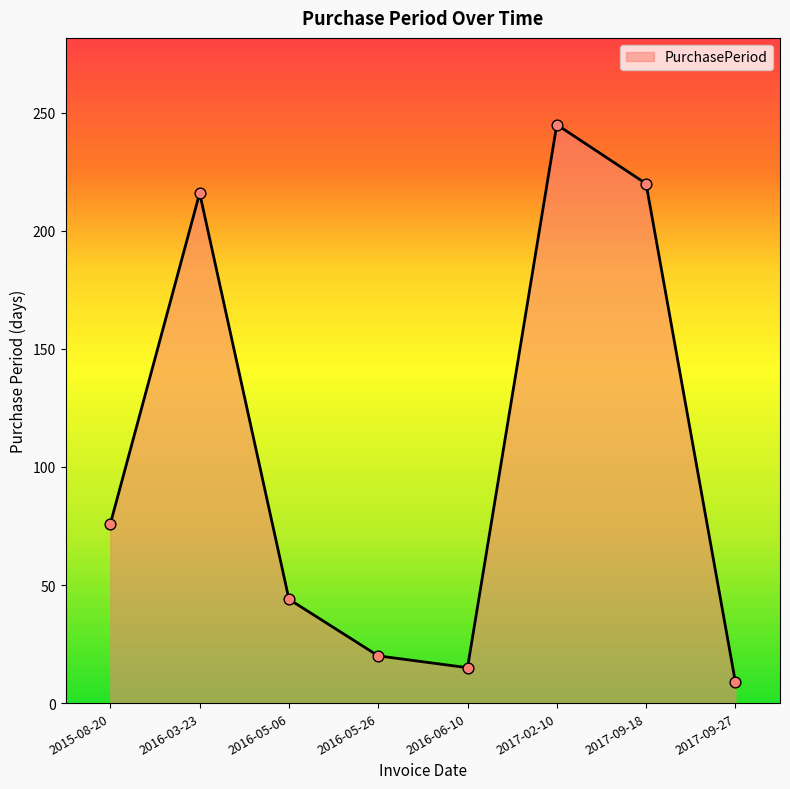

Which has a higher value, 2017-09-18 or 2017-09-27?

2017-09-18